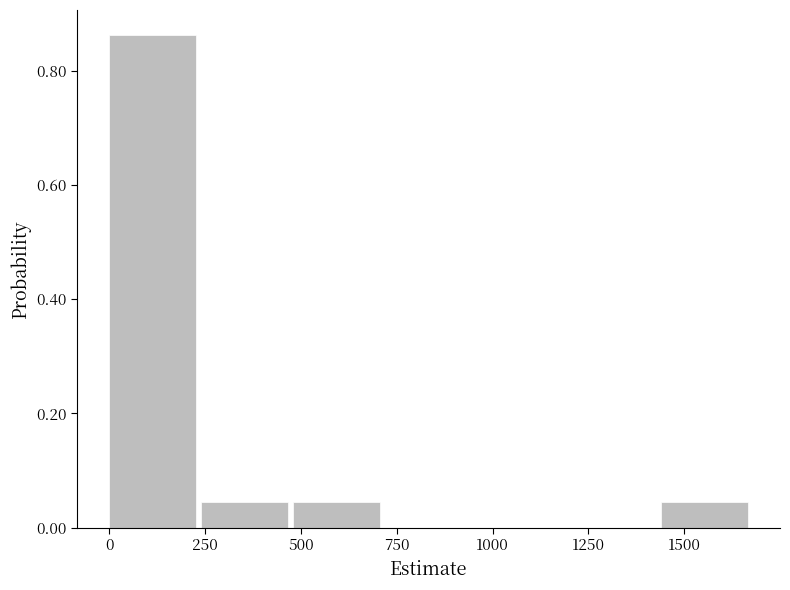

Reading left to right, list every bar in this chart as the range it spans on the x-axis followed by its height. Neither the bar edges nor the heights are printed on the chart, so give them approximately, as read against the axes.

0 to 250: 0.86
250 to 500: 0.04
500 to 700: 0.04
700 to 950: 0
950 to 1200: 0
1200 to 1450: 0
1450 to 1700: 0.04